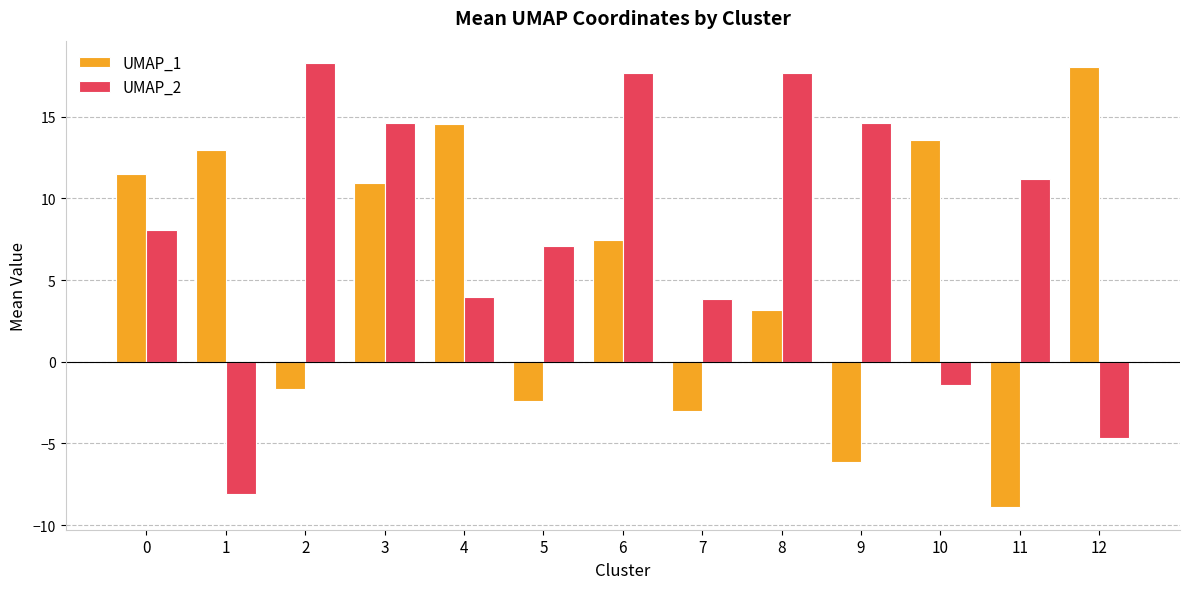

At how many categories does at least one series exceed 17?

4